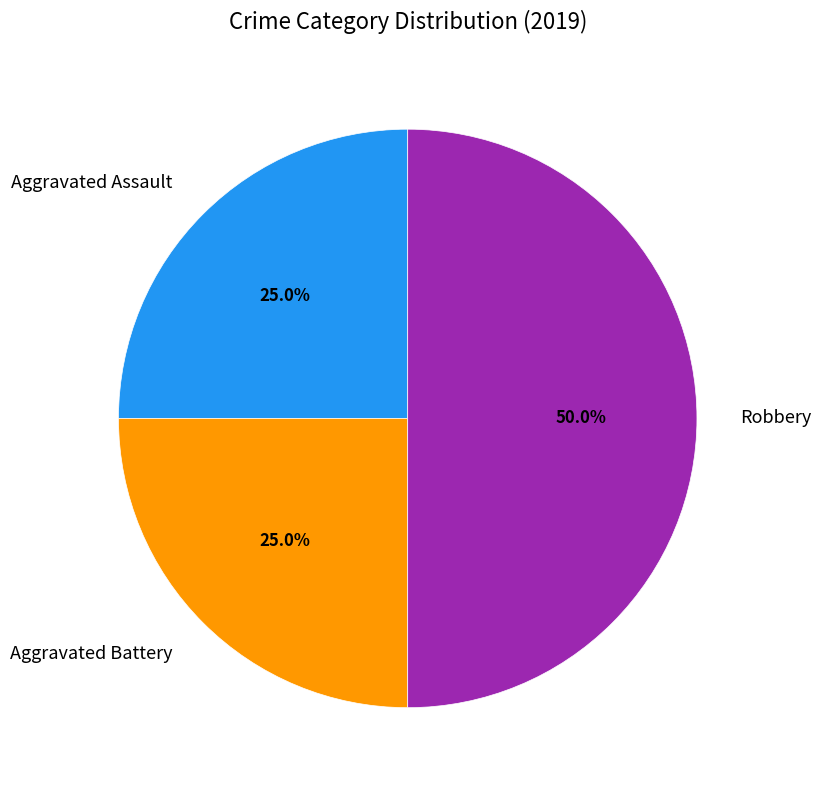

Does Aggravated Assault account for over 50% of the chart?

No